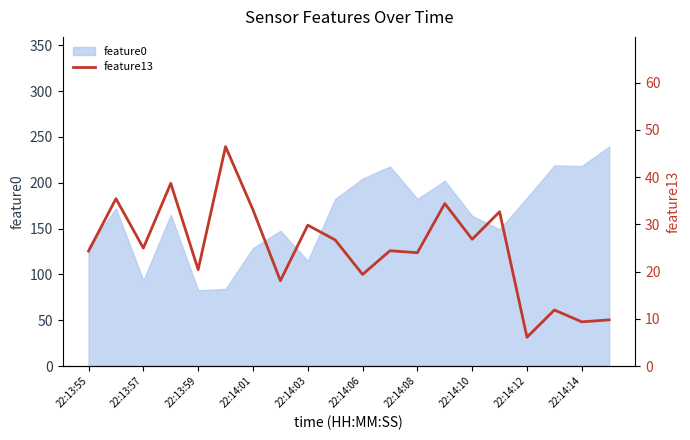

The value of feature0 at 22:13:55 is 130.4. True or false?

True